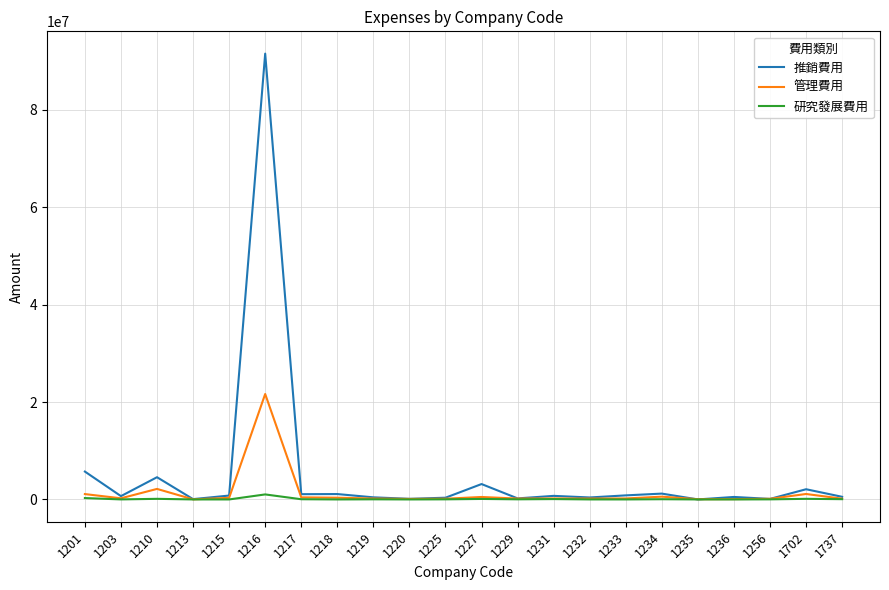

List the series in order of their overall mean, lowest first.

研究發展費用, 管理費用, 推銷費用